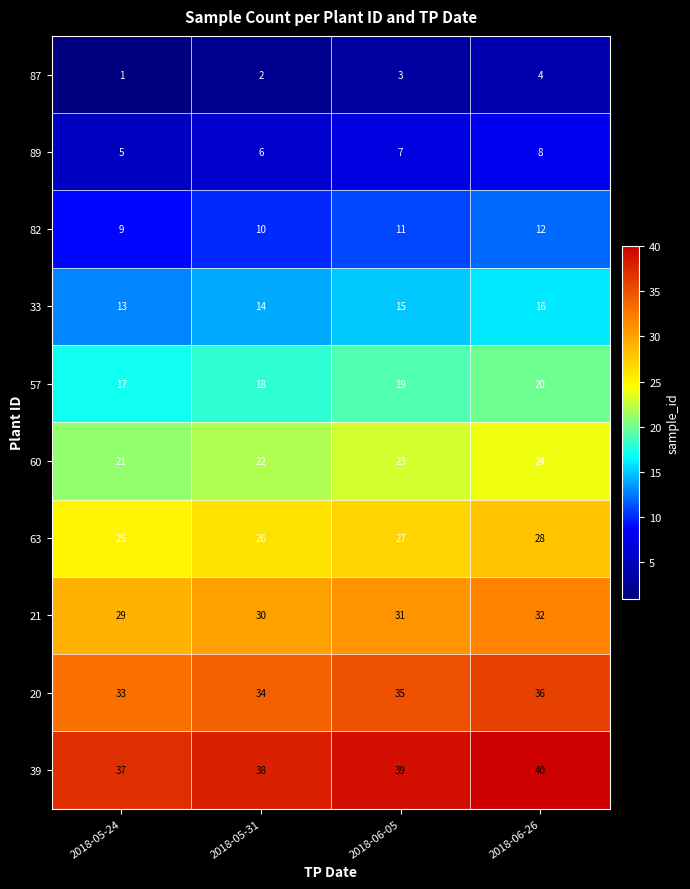

What is the highest value of the 82 series?

12